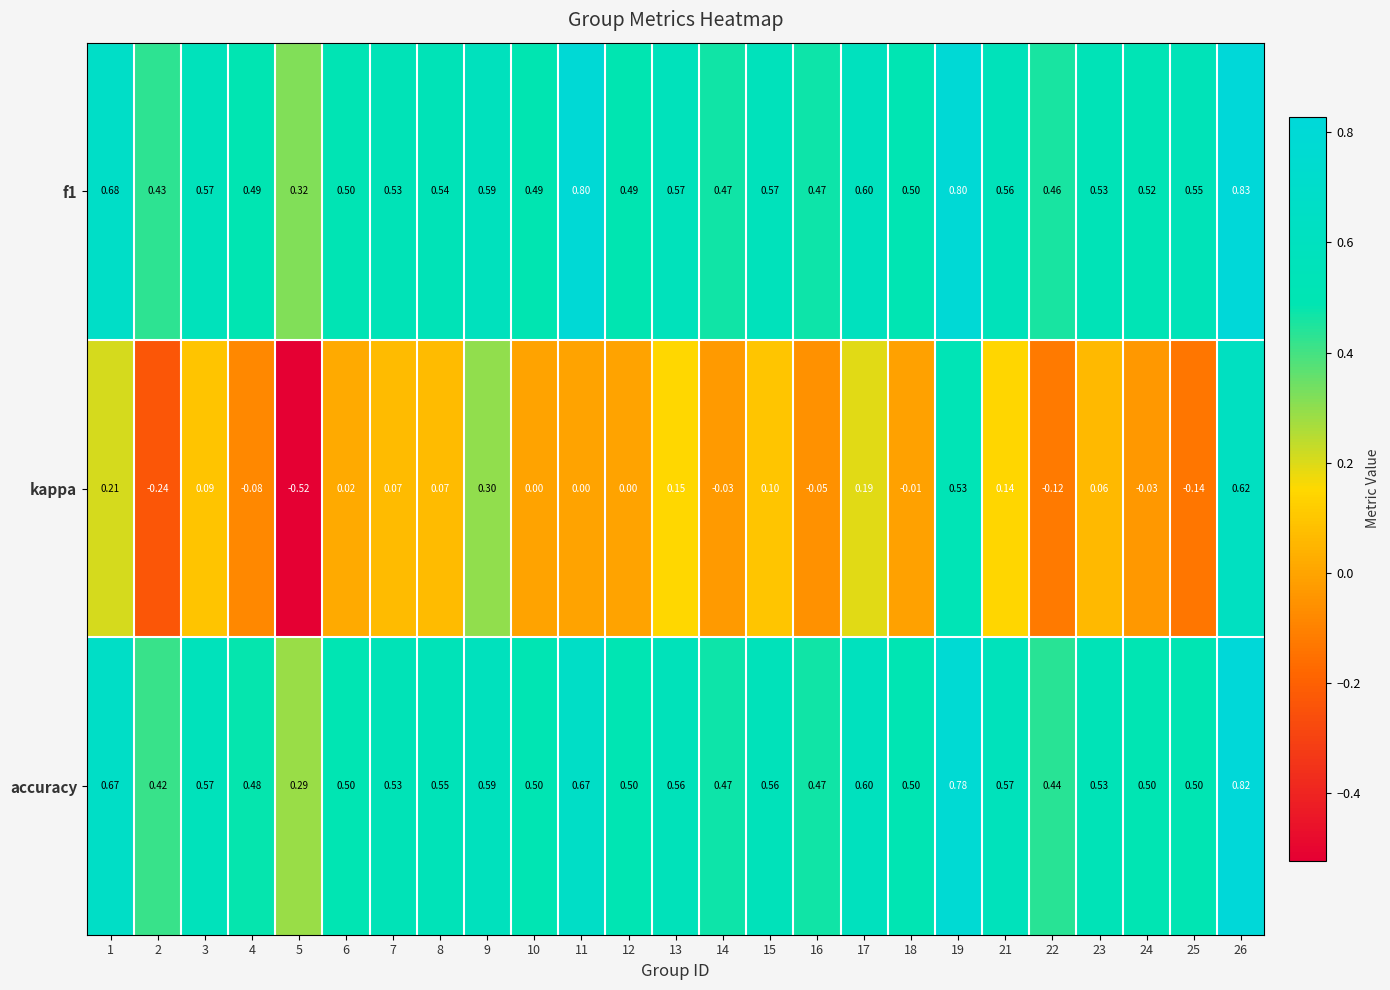

List the series in order of their peak value, highest first.

f1, accuracy, kappa